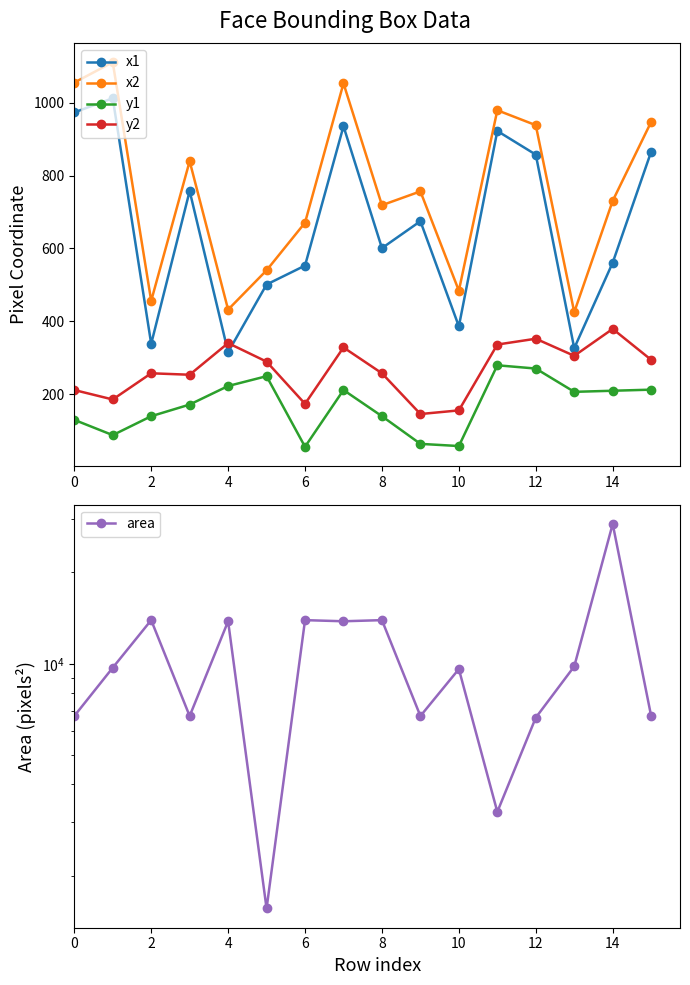

Reading right to left, extract all data points from this chart.

x1: 866	561	326	858	923	386	675	601	936	553	501	315	758	338	1013	974
x2: 948	731	425	939	980	484	757	719	1054	671	540	432	840	456	1112	1056
y1: 212	209	206	270	279	57	63	139	211	55	249	222	171	139	87	129
y2: 294	379	305	352	336	155	145	257	328	173	289	340	253	257	185	211
area: 6724	28900	9801	6642	3249	9604	6724	13924	13806	13924	1560	13806	6724	13924	9702	6724